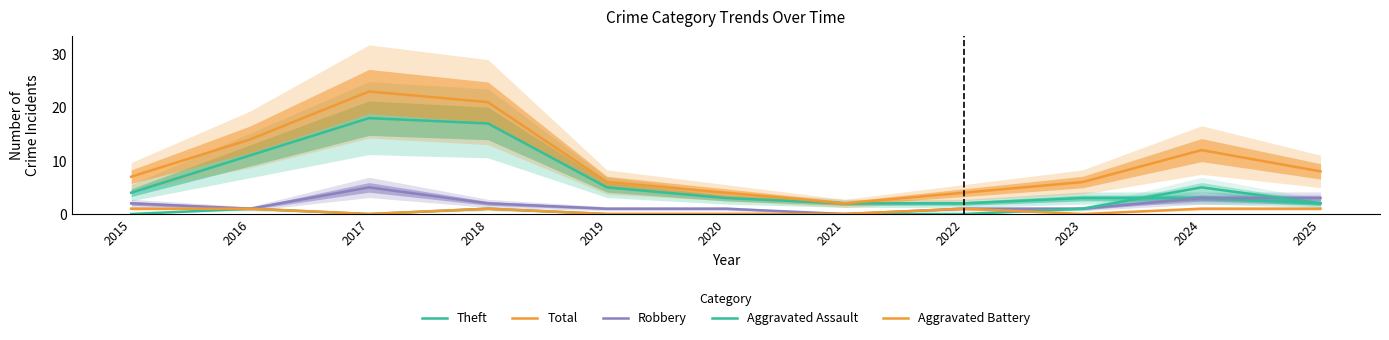

Which category has the lowest value in the Aggravated Assault series?

2015